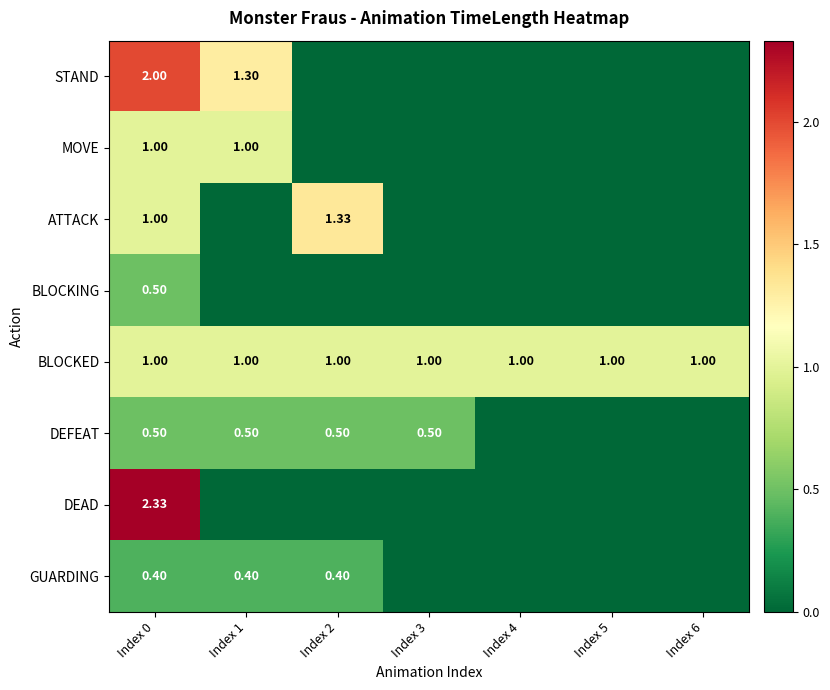

What is the spread (max minus min) of values at Index 6?

1.0